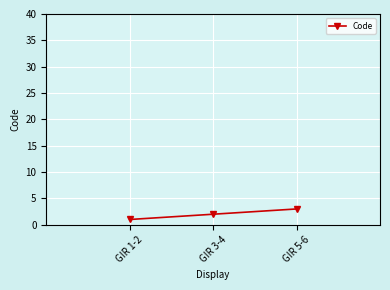

Which has a higher value, GIR 5-6 or GIR 3-4?

GIR 5-6